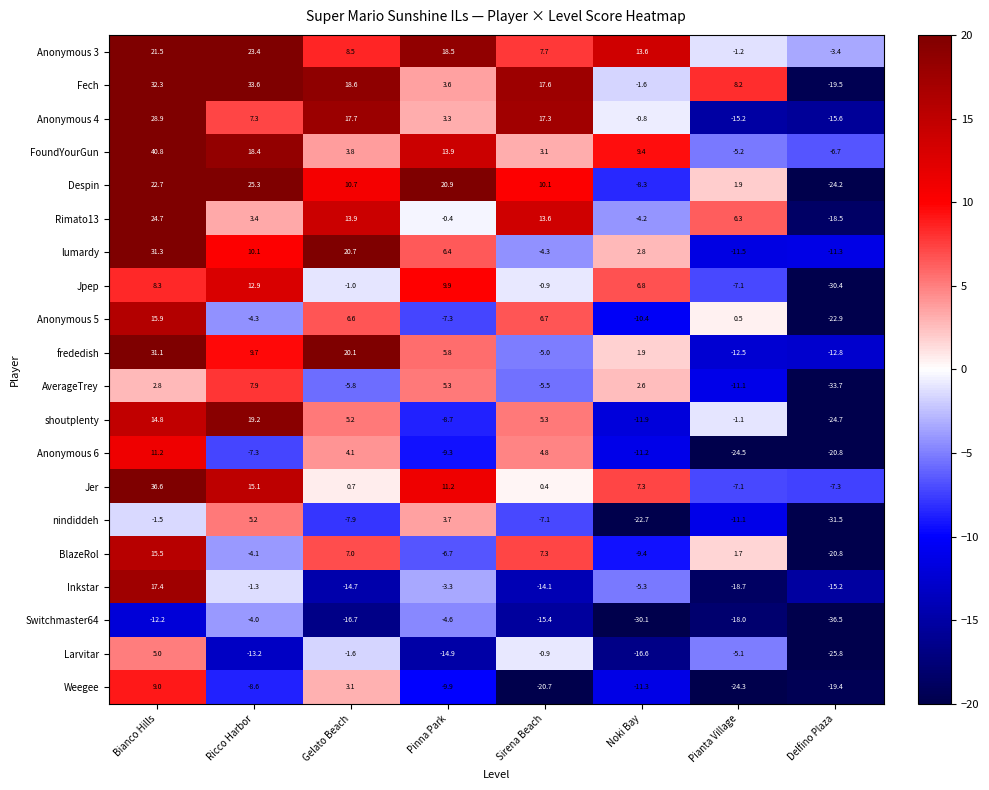

Is it true that Inkstar equals -21.7 at Gelato Beach?

False